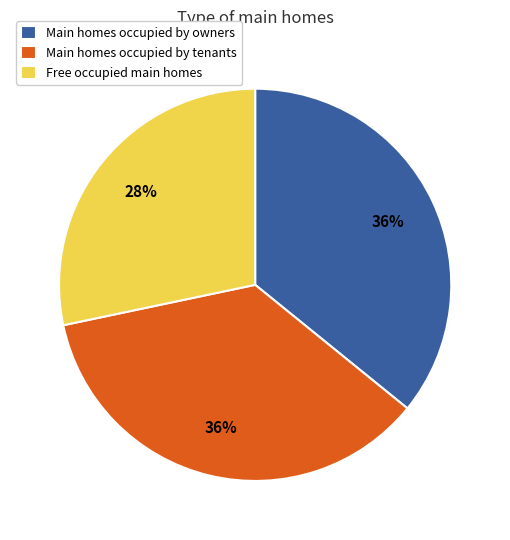

What is the smallest slice in the pie chart?

Free occupied main homes